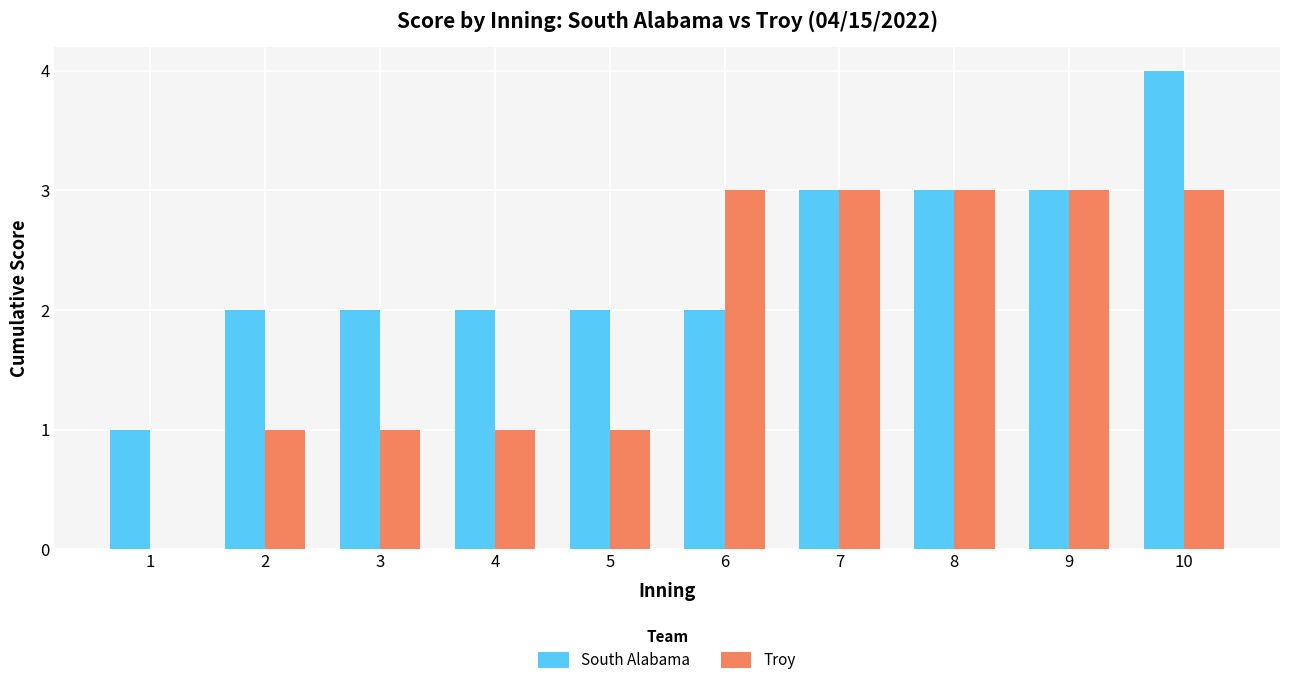

What is the difference between the Troy values at 10 and 4?

2